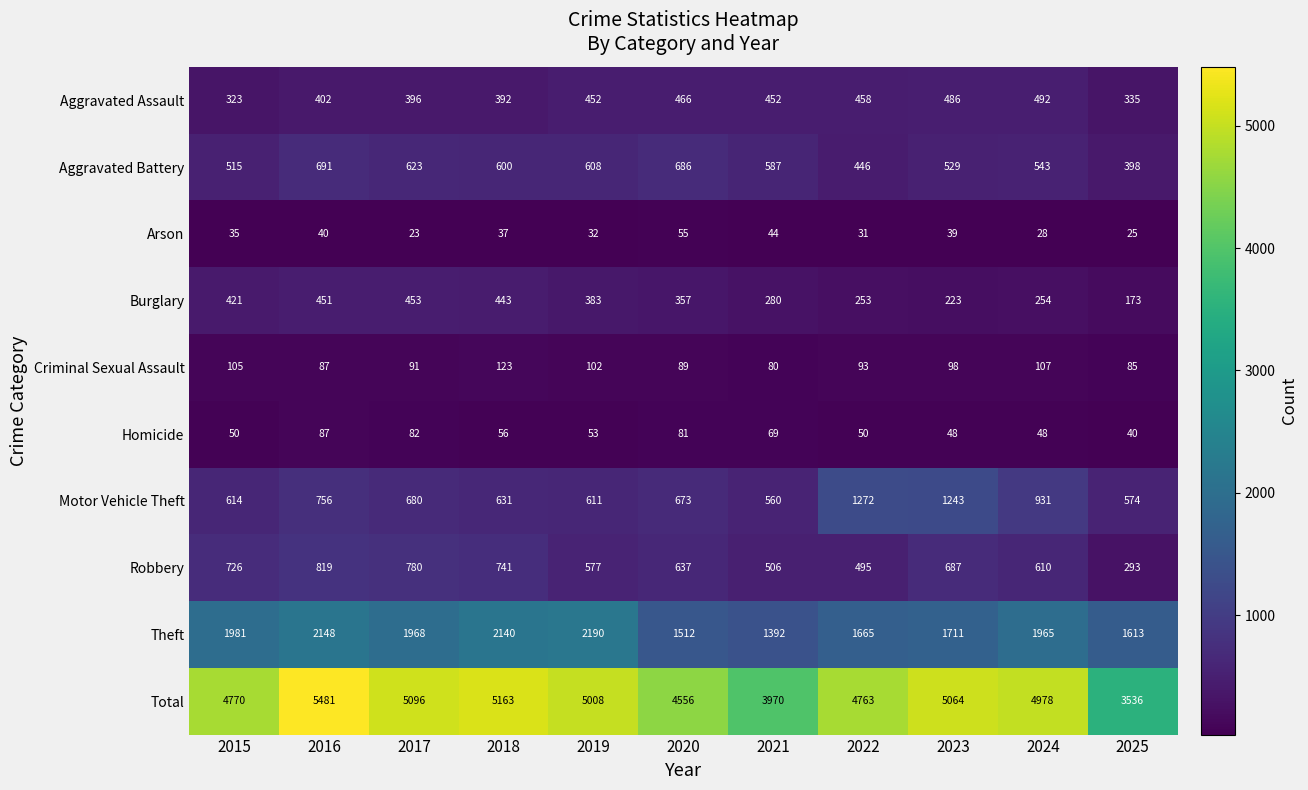

What is the difference between the Criminal Sexual Assault values at 2023 and 2024?

9